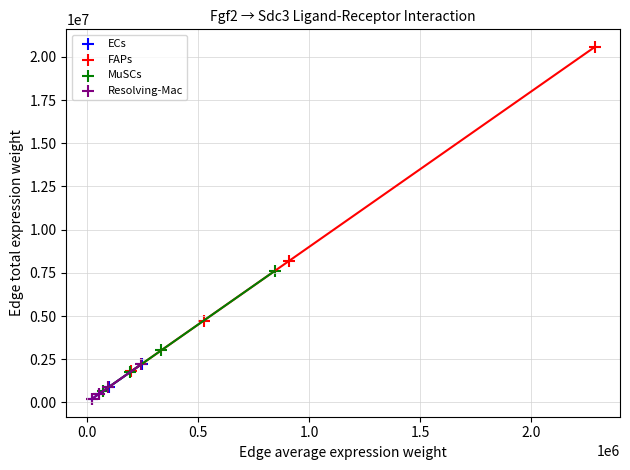

What are all the series names shown in the legend?

ECs, FAPs, MuSCs, Resolving-Mac